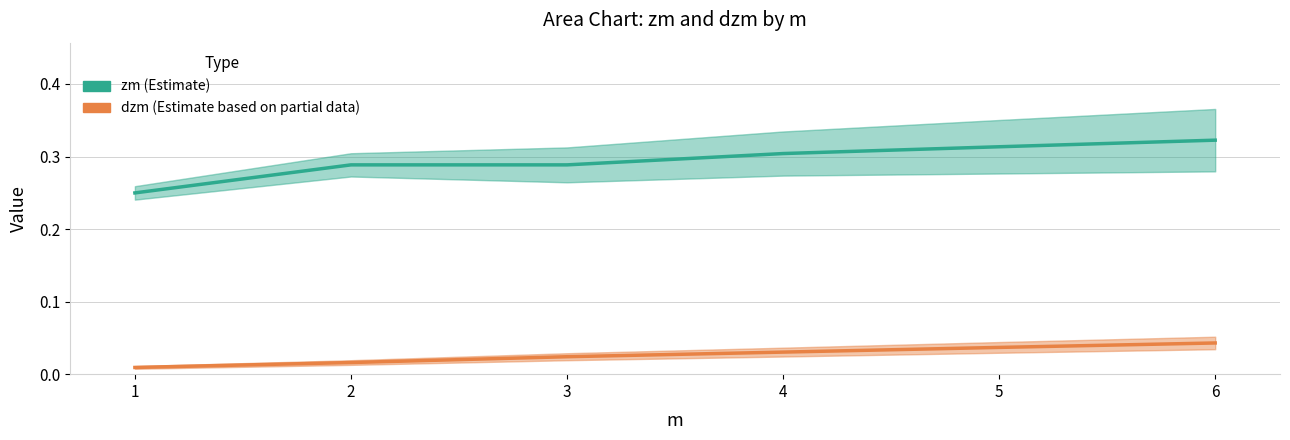

How many lines are shown in the chart?

2